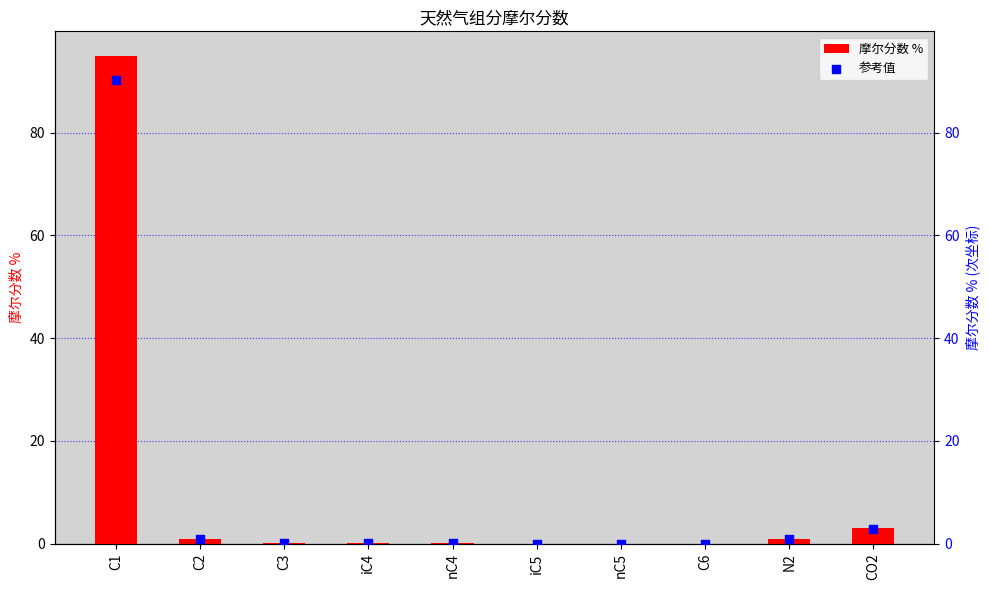

What are all the series names shown in the legend?

摩尔分数 %, 参考值